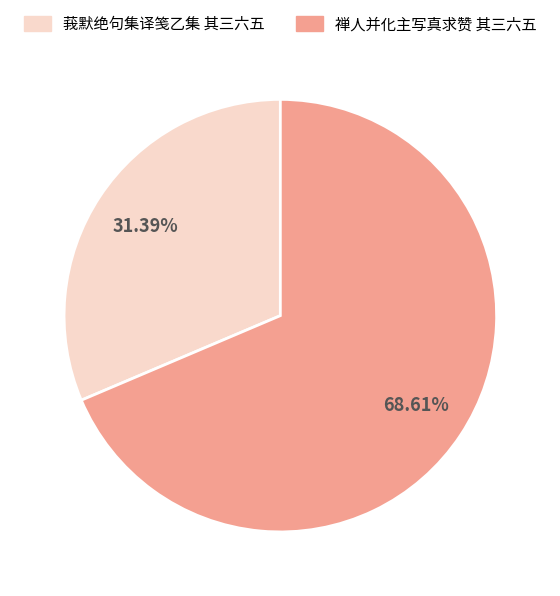

Approximately how many times larger is the value at 禅人并化主写真求赞 其三六五 compared to 莪默绝句集译笺乙集 其三六五?

2.2